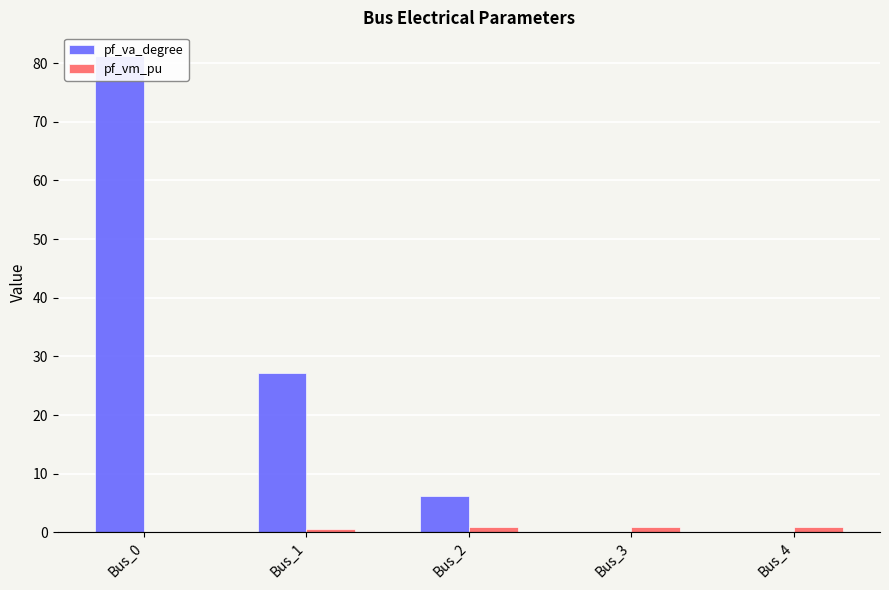

True or false: pf_va_degree has a value of -0.0 at Bus_3.

False